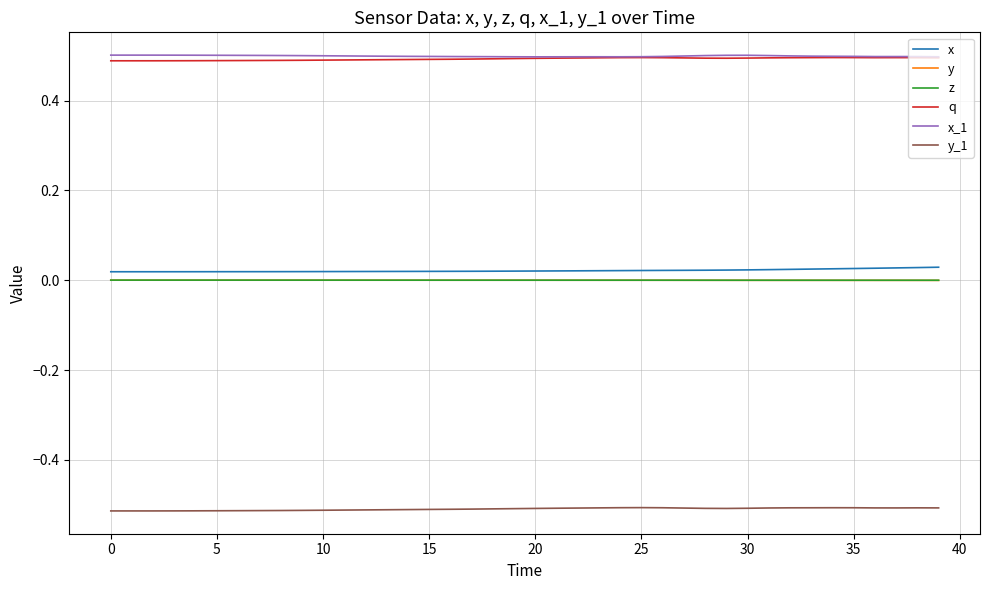

True or false: x and x_1 cross at least once.

False